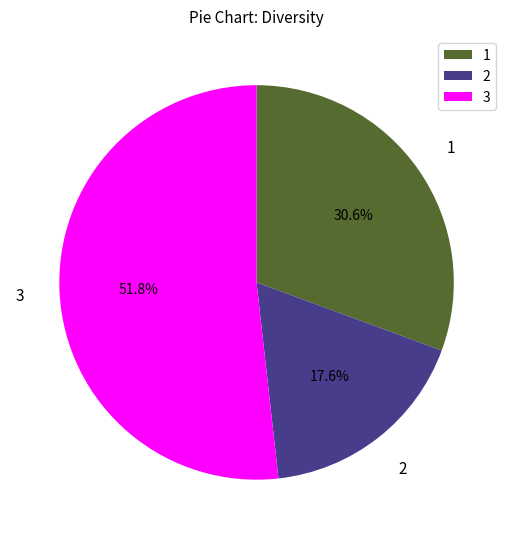

Is 3 the majority of the pie?

Yes